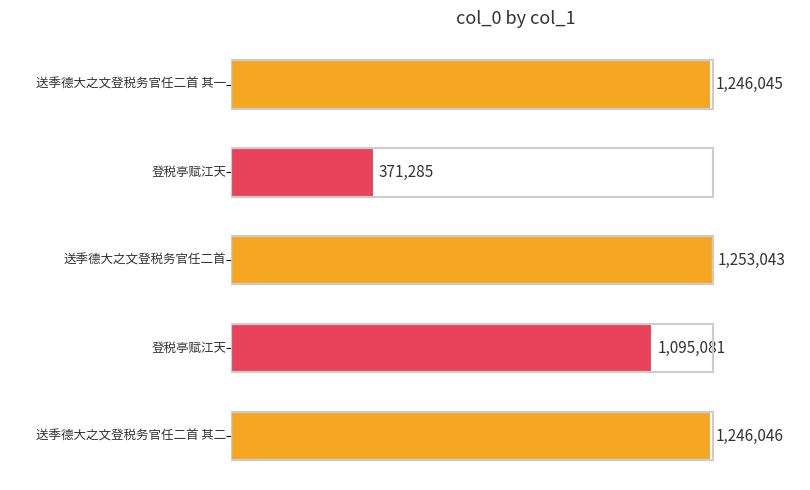

What is the smallest value displayed?

371285